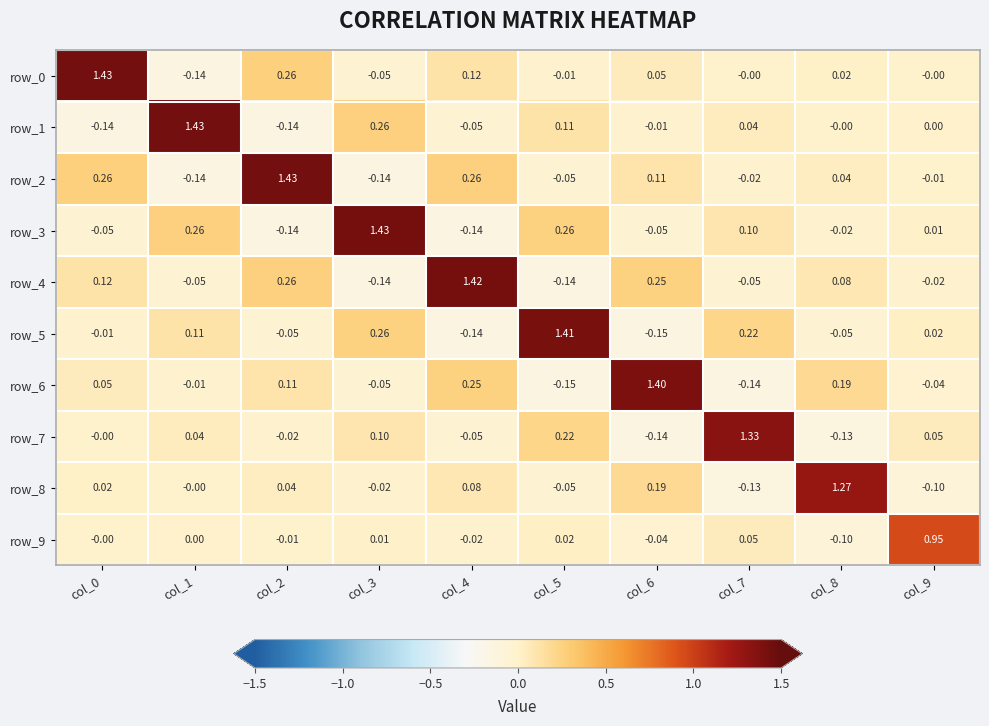

Which series has the largest total across all categories?

row_2